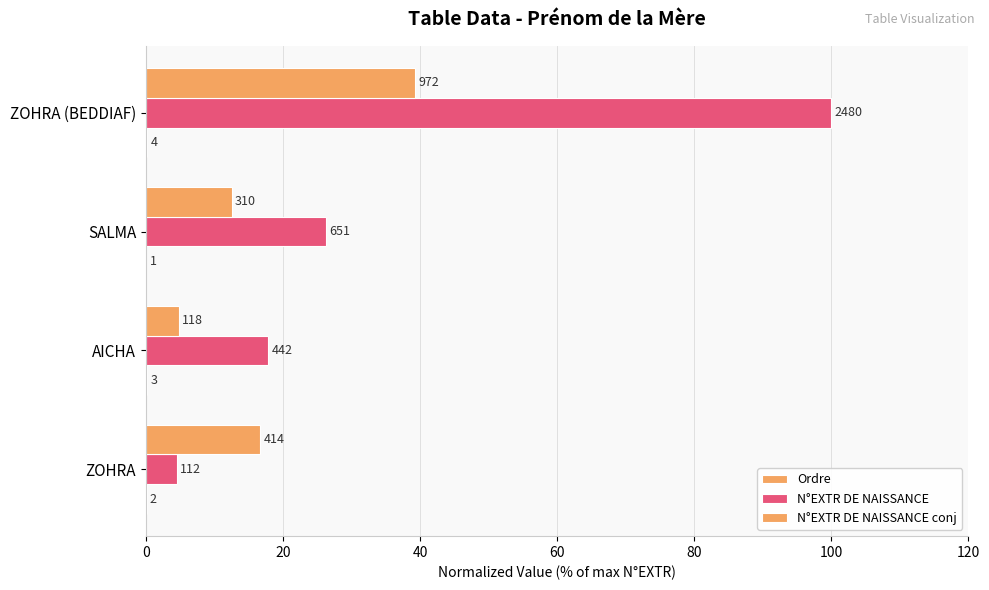

What is the maximum value for N°EXTR DE NAISSANCE?

100.0